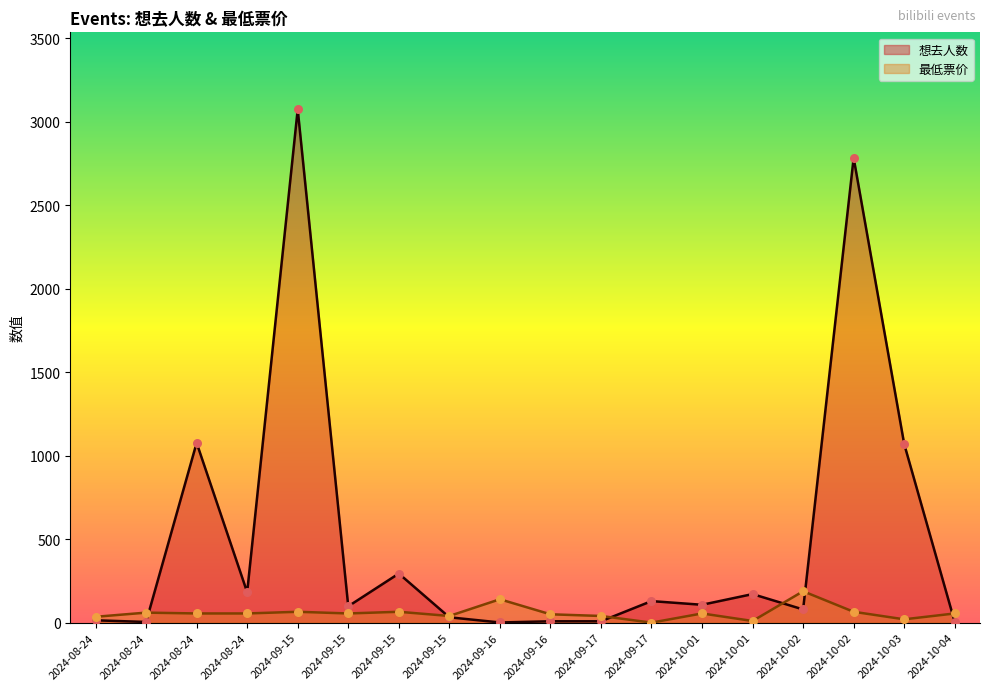

Which series contains the lowest Y value?

最低票价